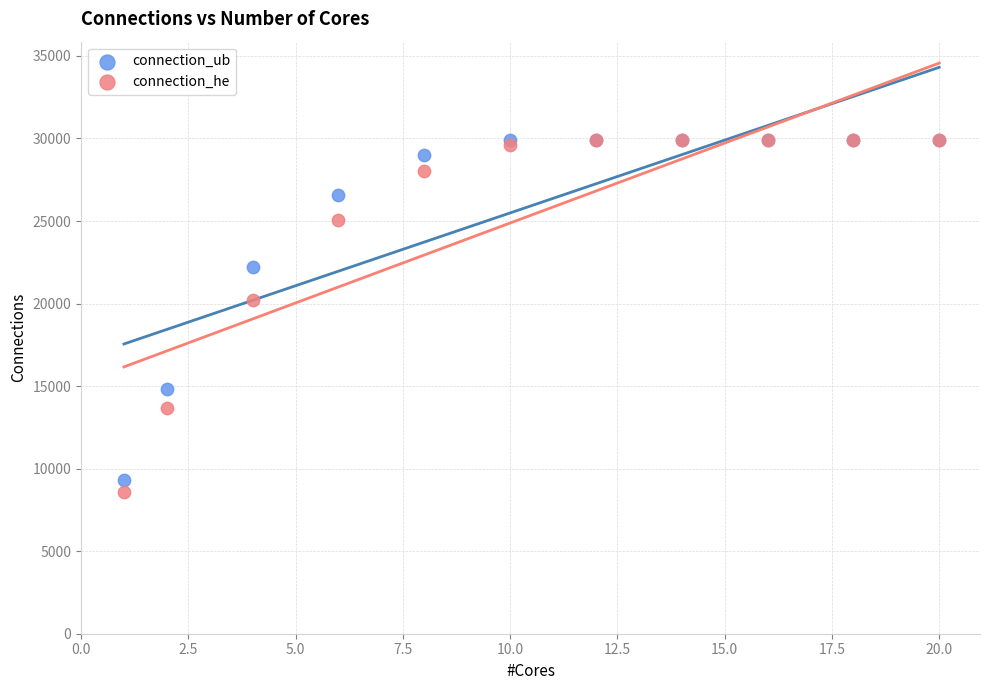

In the connection_ub series, what Y value is closest to 19598?

22237